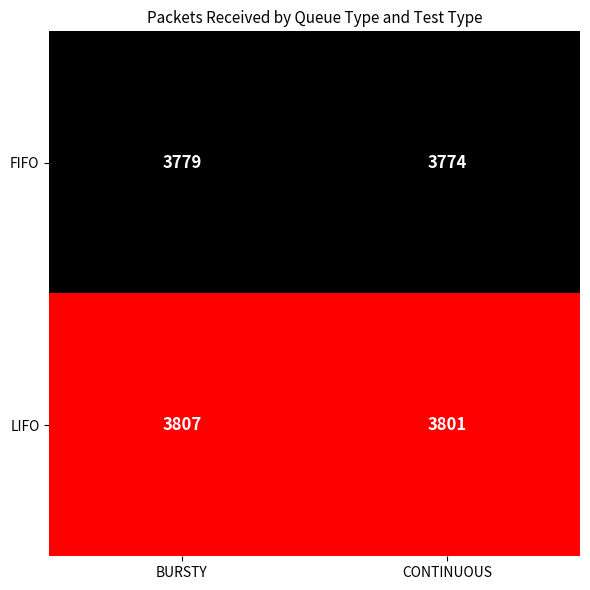

Between BURSTY and CONTINUOUS, which series saw the biggest shift?

LIFO